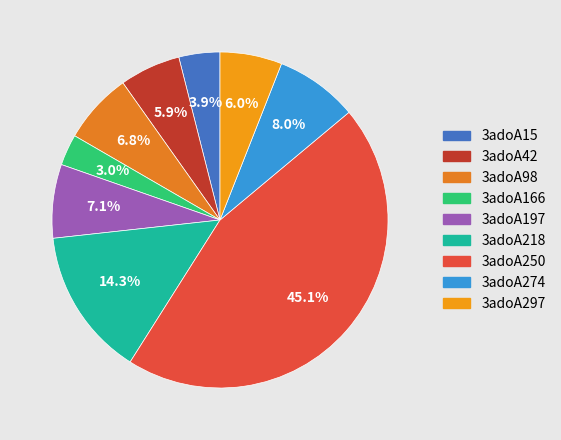

To the nearest percent, what is the difference between the 3adoA274 and 3adoA218 slice percentages?

6%